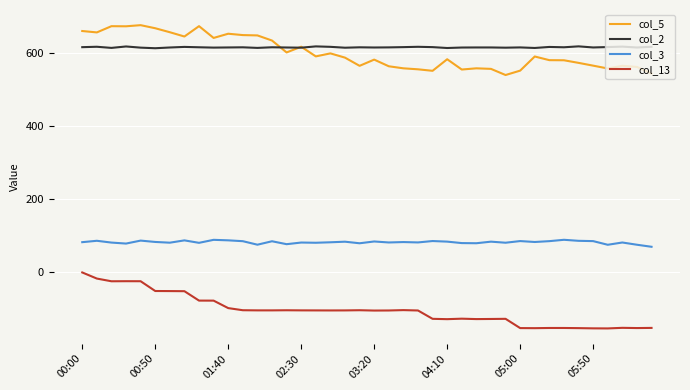

What is the lowest value of the col_13 series?

-153.4